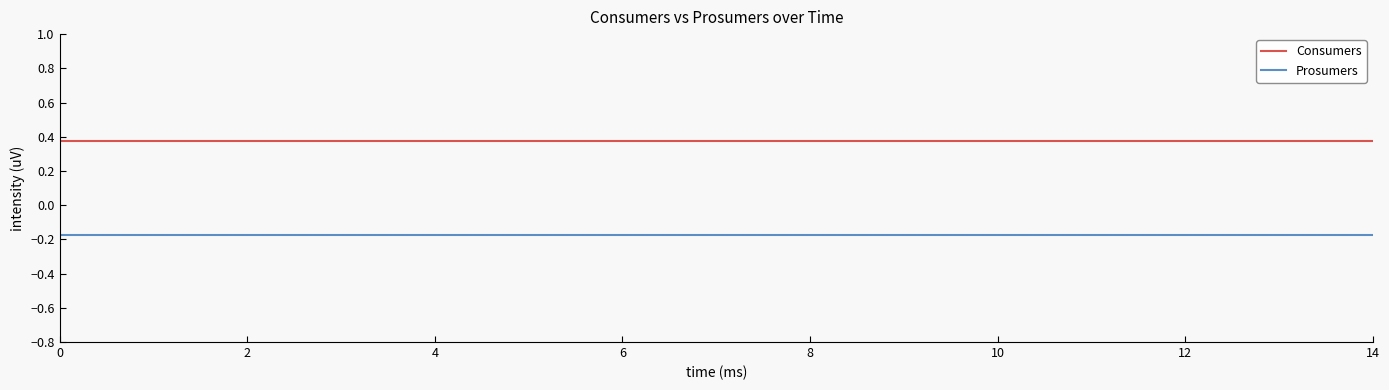

True or false: Consumers and Prosumers cross at least once.

False